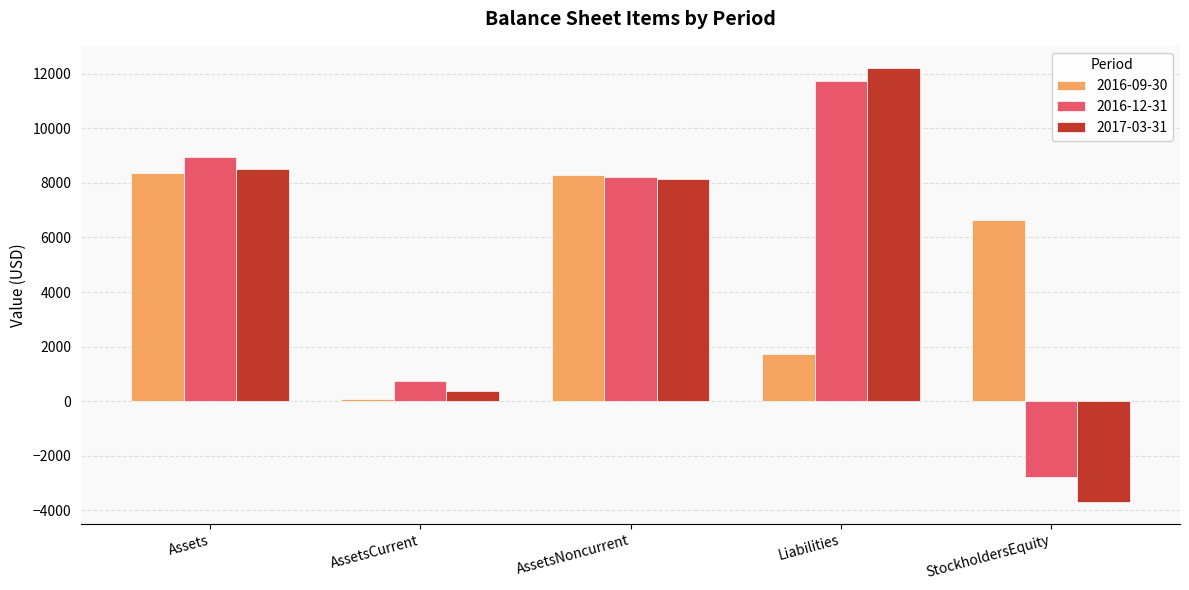

What is the value of the 2016-09-30 bar at the 4th from the left?

1728